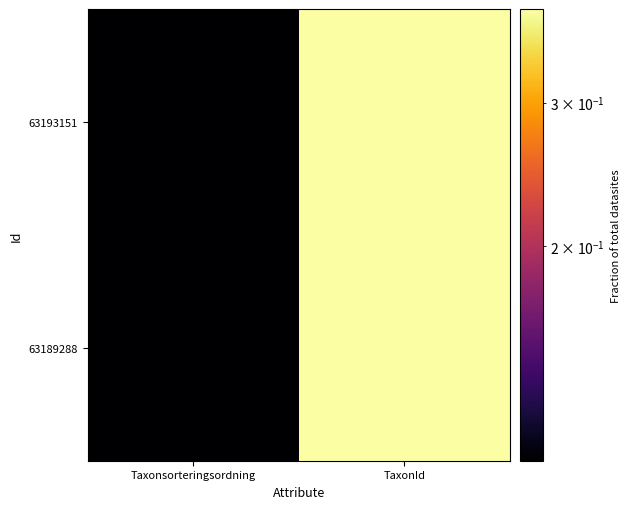

How many data points does each series have?

2